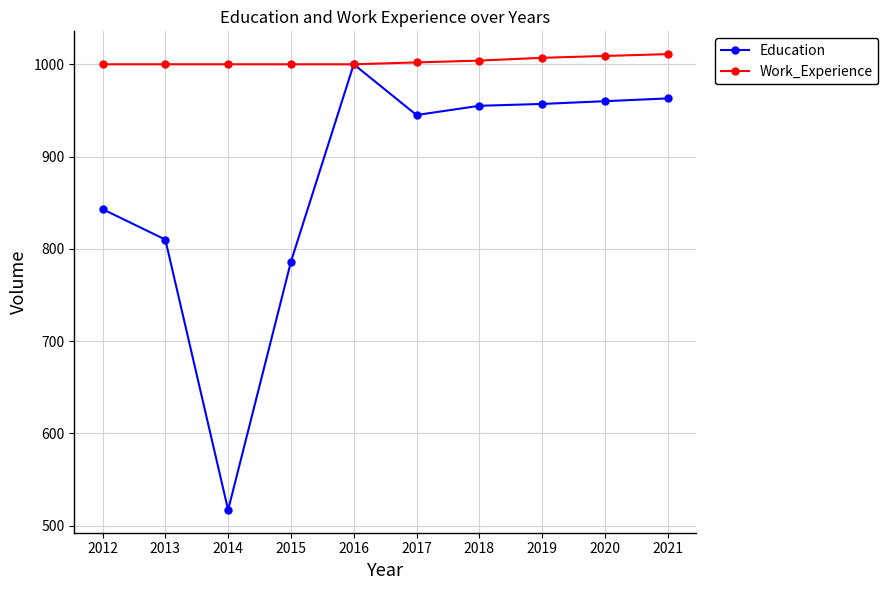

At which label does Education reach its peak?

2016